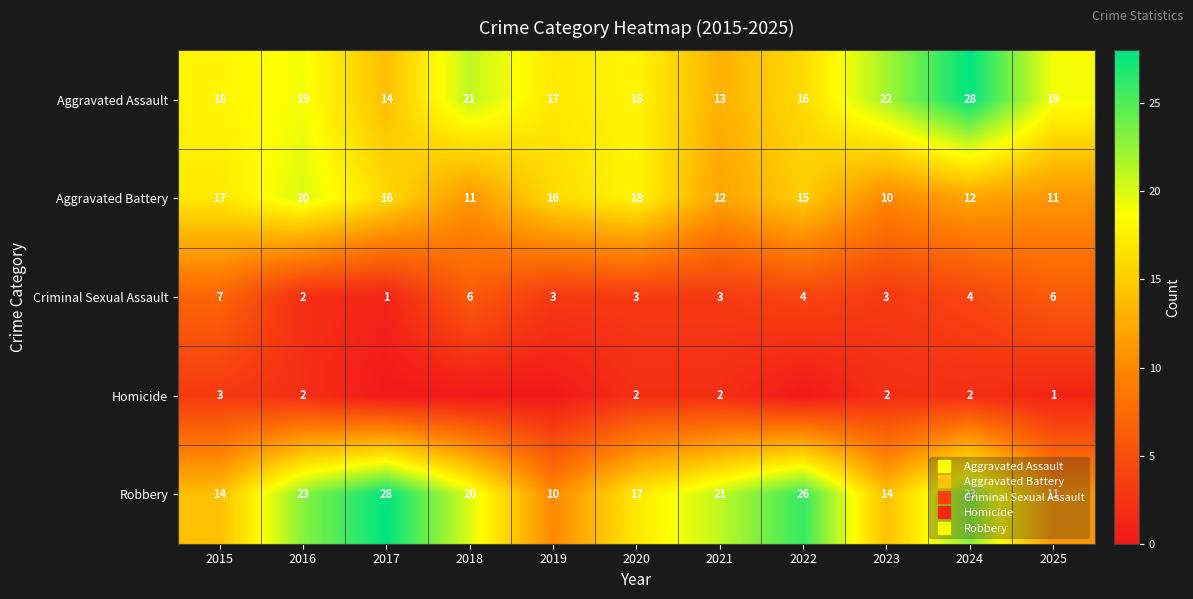

Between 2020 and 2024, which series saw the biggest shift?

Aggravated Assault